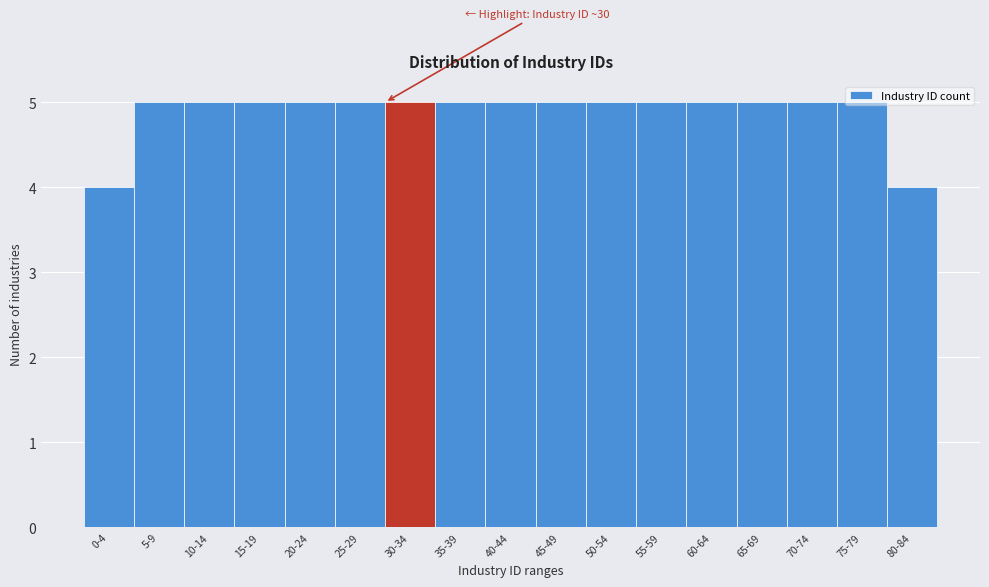

True or false: the data shows 2 at 55-59.

False